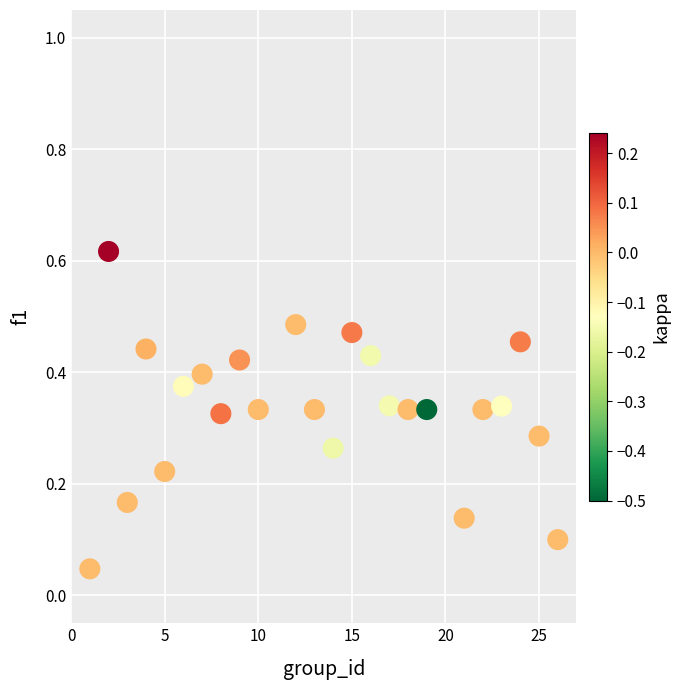

What is the range of X values (max minus min)?

25.0